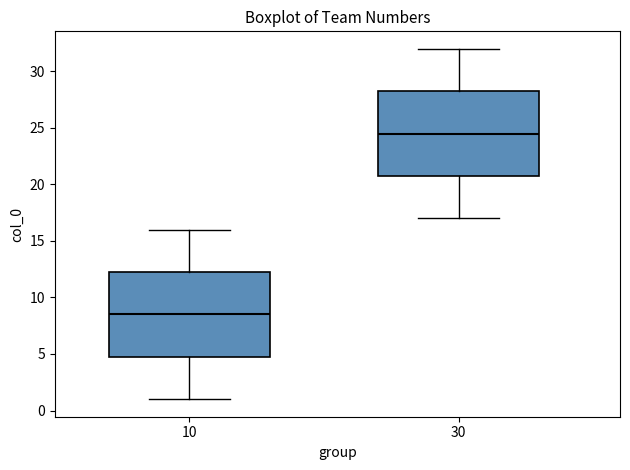

Which box has the lowest median line?

10